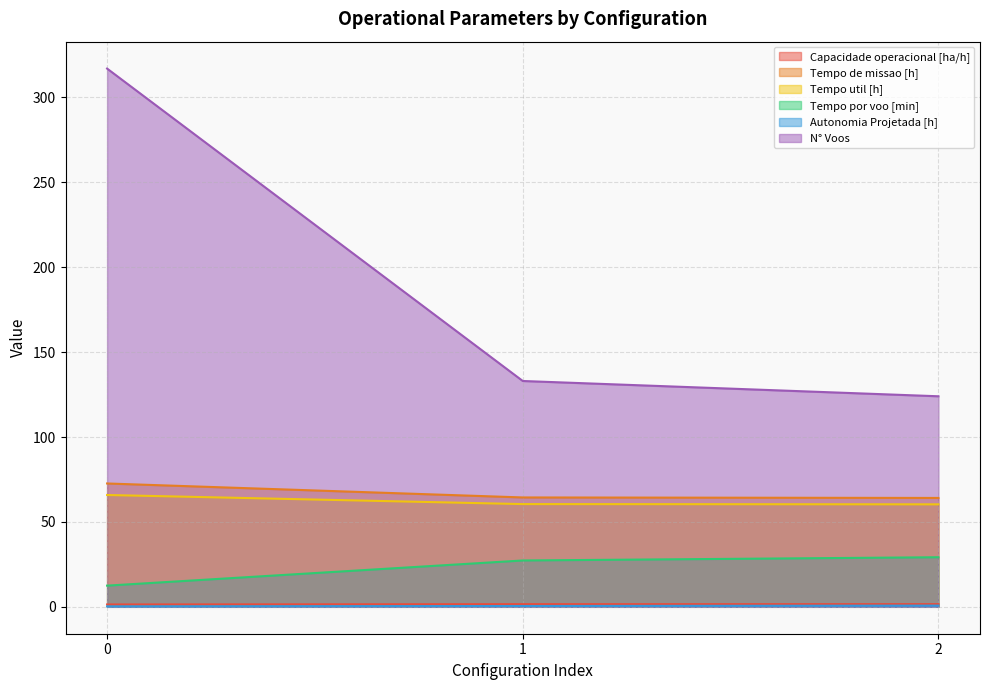

Rank the categories by Tempo de missao [h] value from lowest to highest.

2, 1, 0